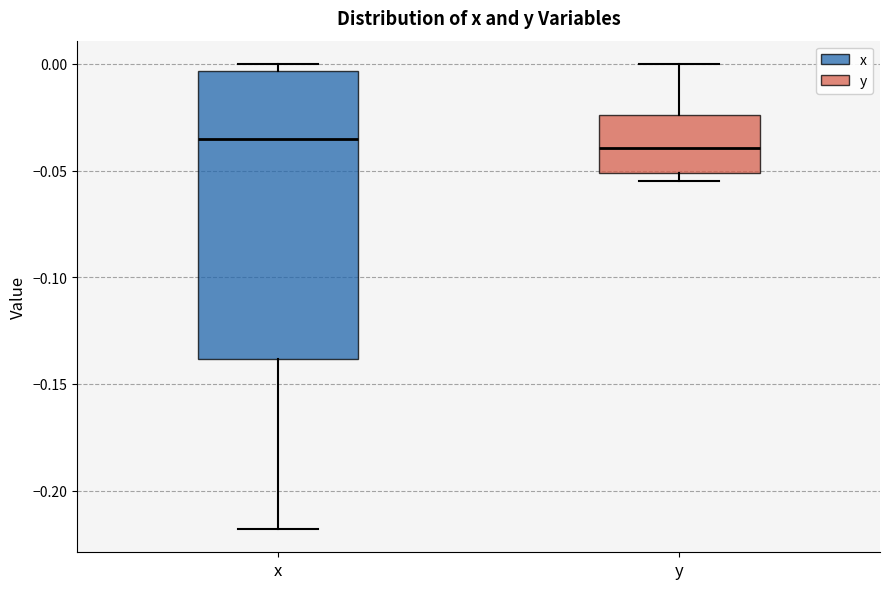

Reading left to right, read every box against the y-axis: the position of its median line, the range the box covers, and the ends of its whiskers. The values are not printed on the chart, so give them approximately, as read against the axis.

x: median -0.035, box -0.140 to -0.005, whiskers -0.220 to 0.000
y: median -0.040, box -0.050 to -0.025, whiskers -0.055 to 0.000